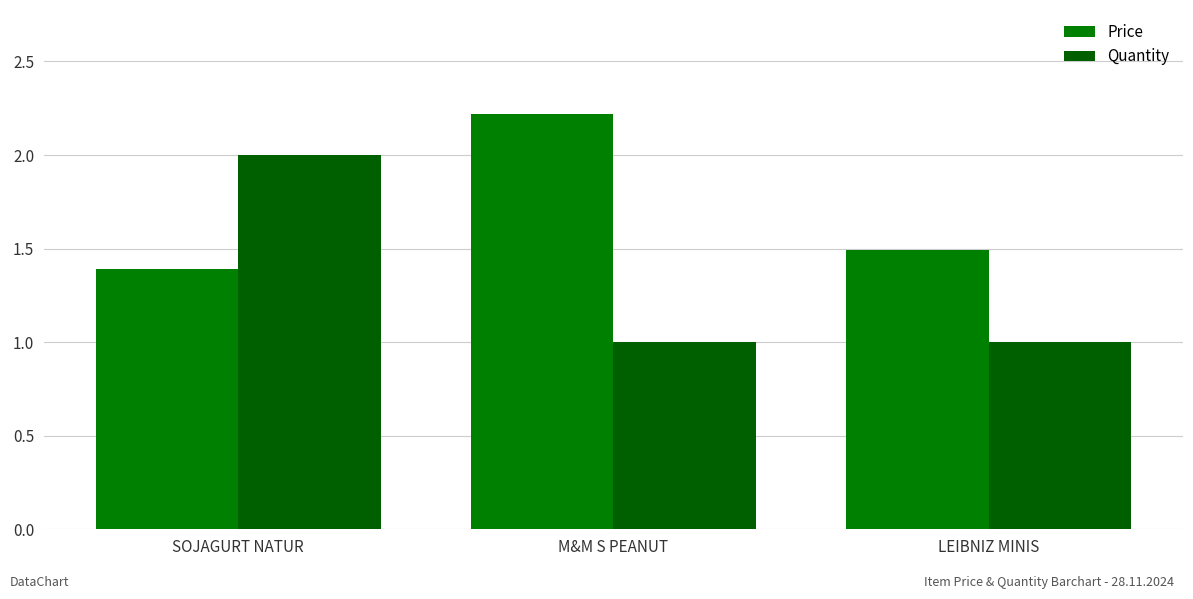

How many groups of bars are there?

3